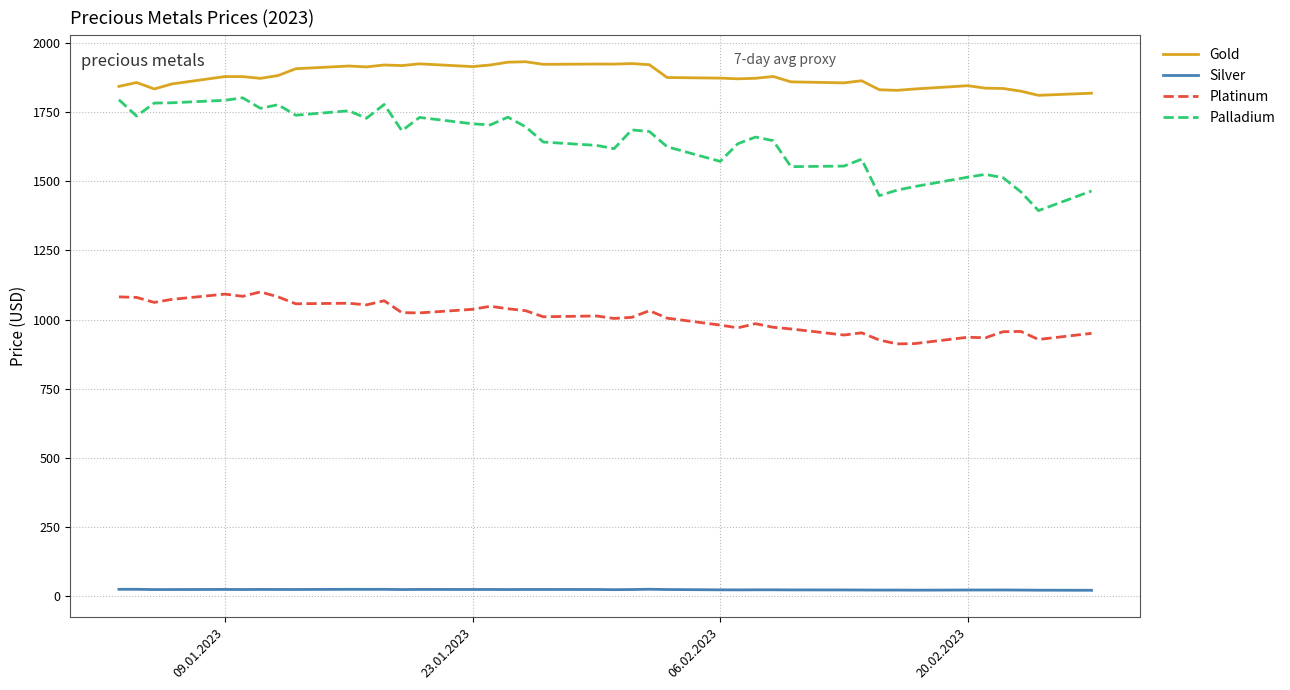

True or false: Palladium and Gold cross at least once.

False